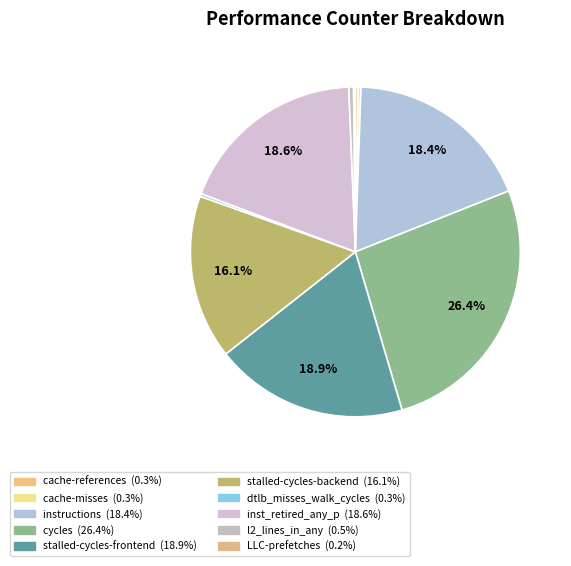

Which has a higher value, stalled-cycles-frontend or instructions?

stalled-cycles-frontend